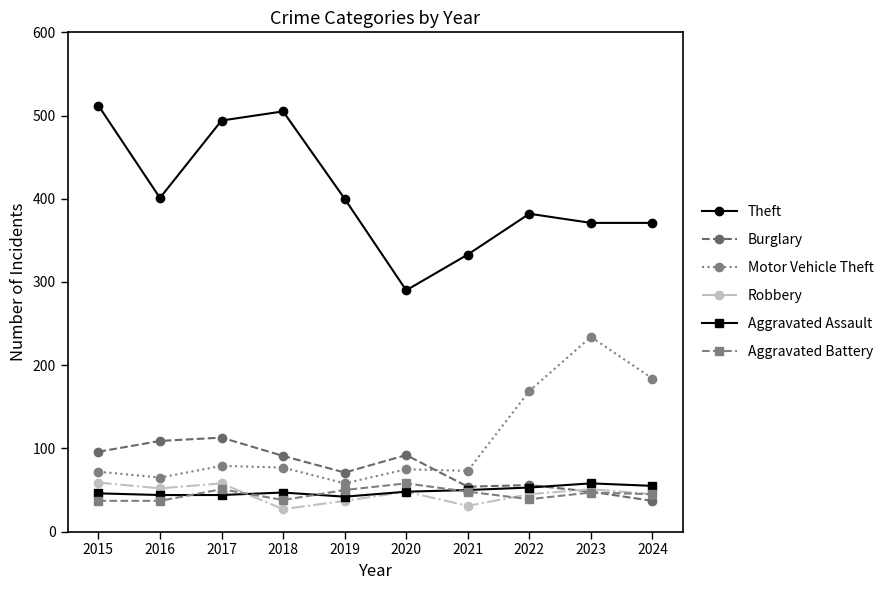

What is the maximum value for Aggravated Assault?

58